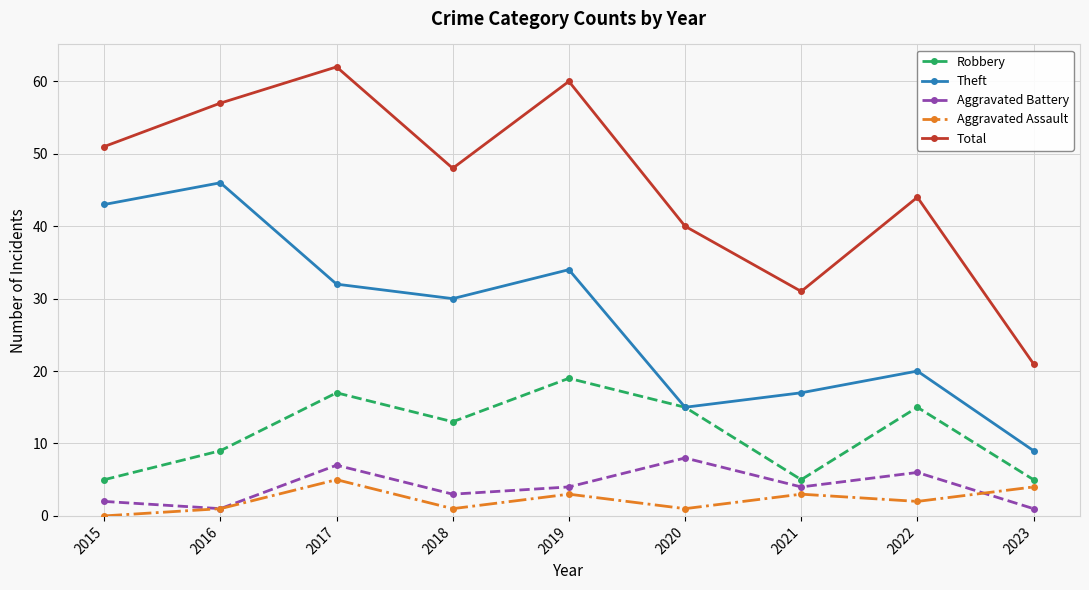

Is it true that Aggravated Battery equals 2 at 2020?

False